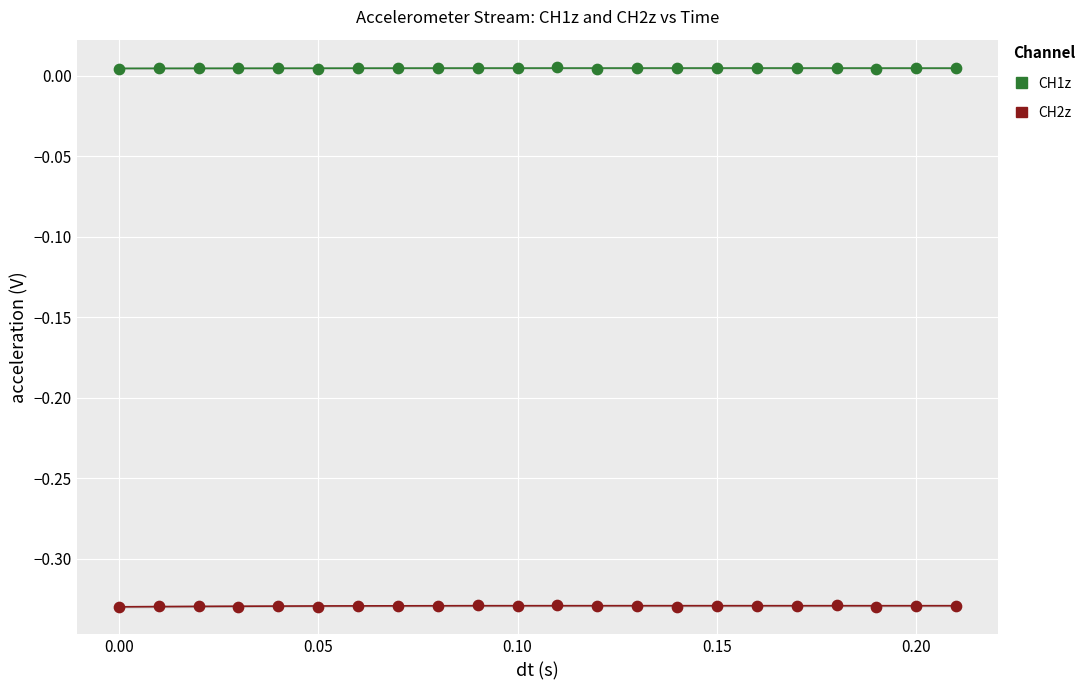

Which series contains the highest Y value?

CH1z